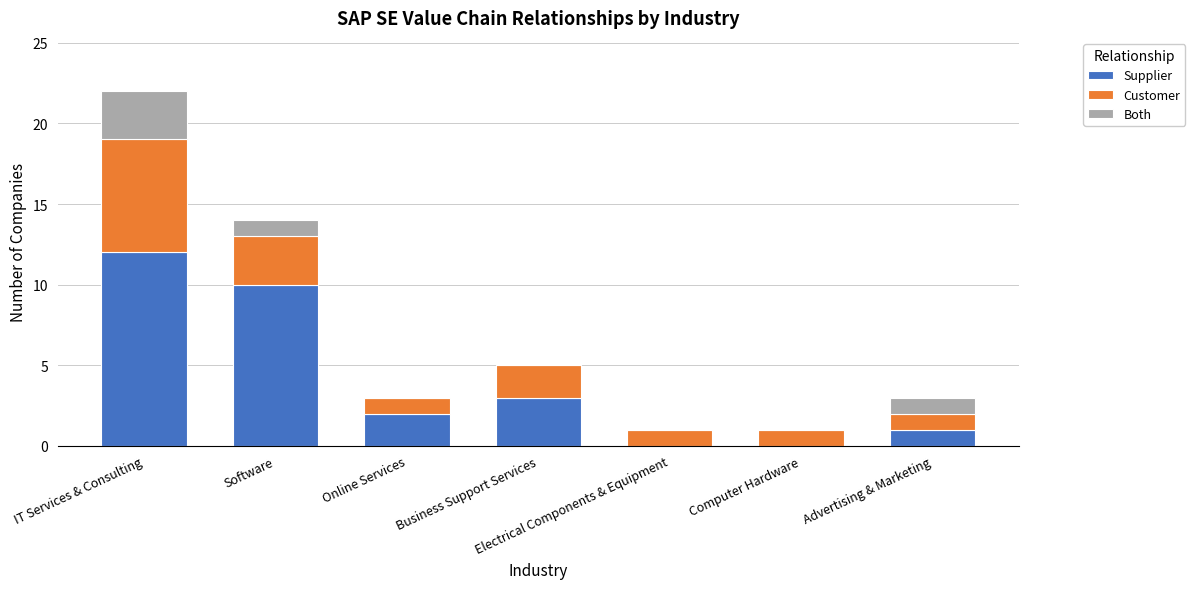

Is it true that Supplier equals 12 at IT Services & Consulting?

True